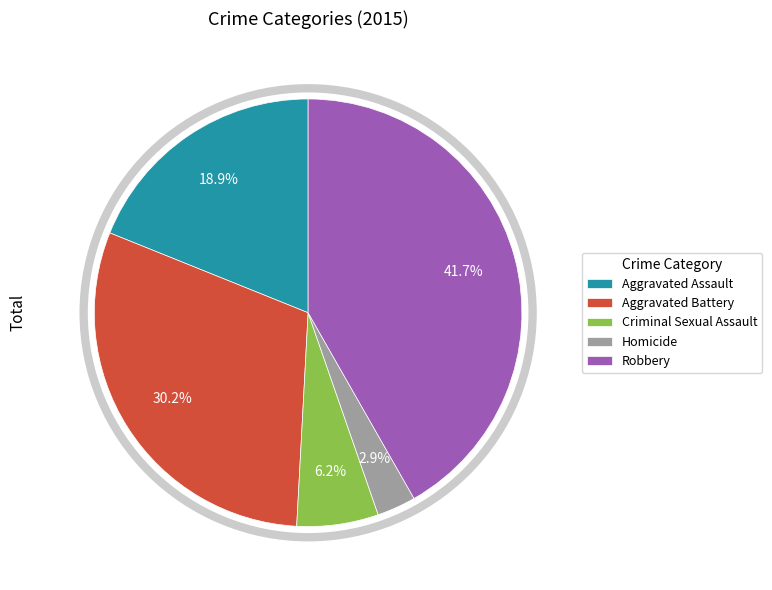

To the nearest percent, what percentage of the pie is Criminal Sexual Assault?

6%